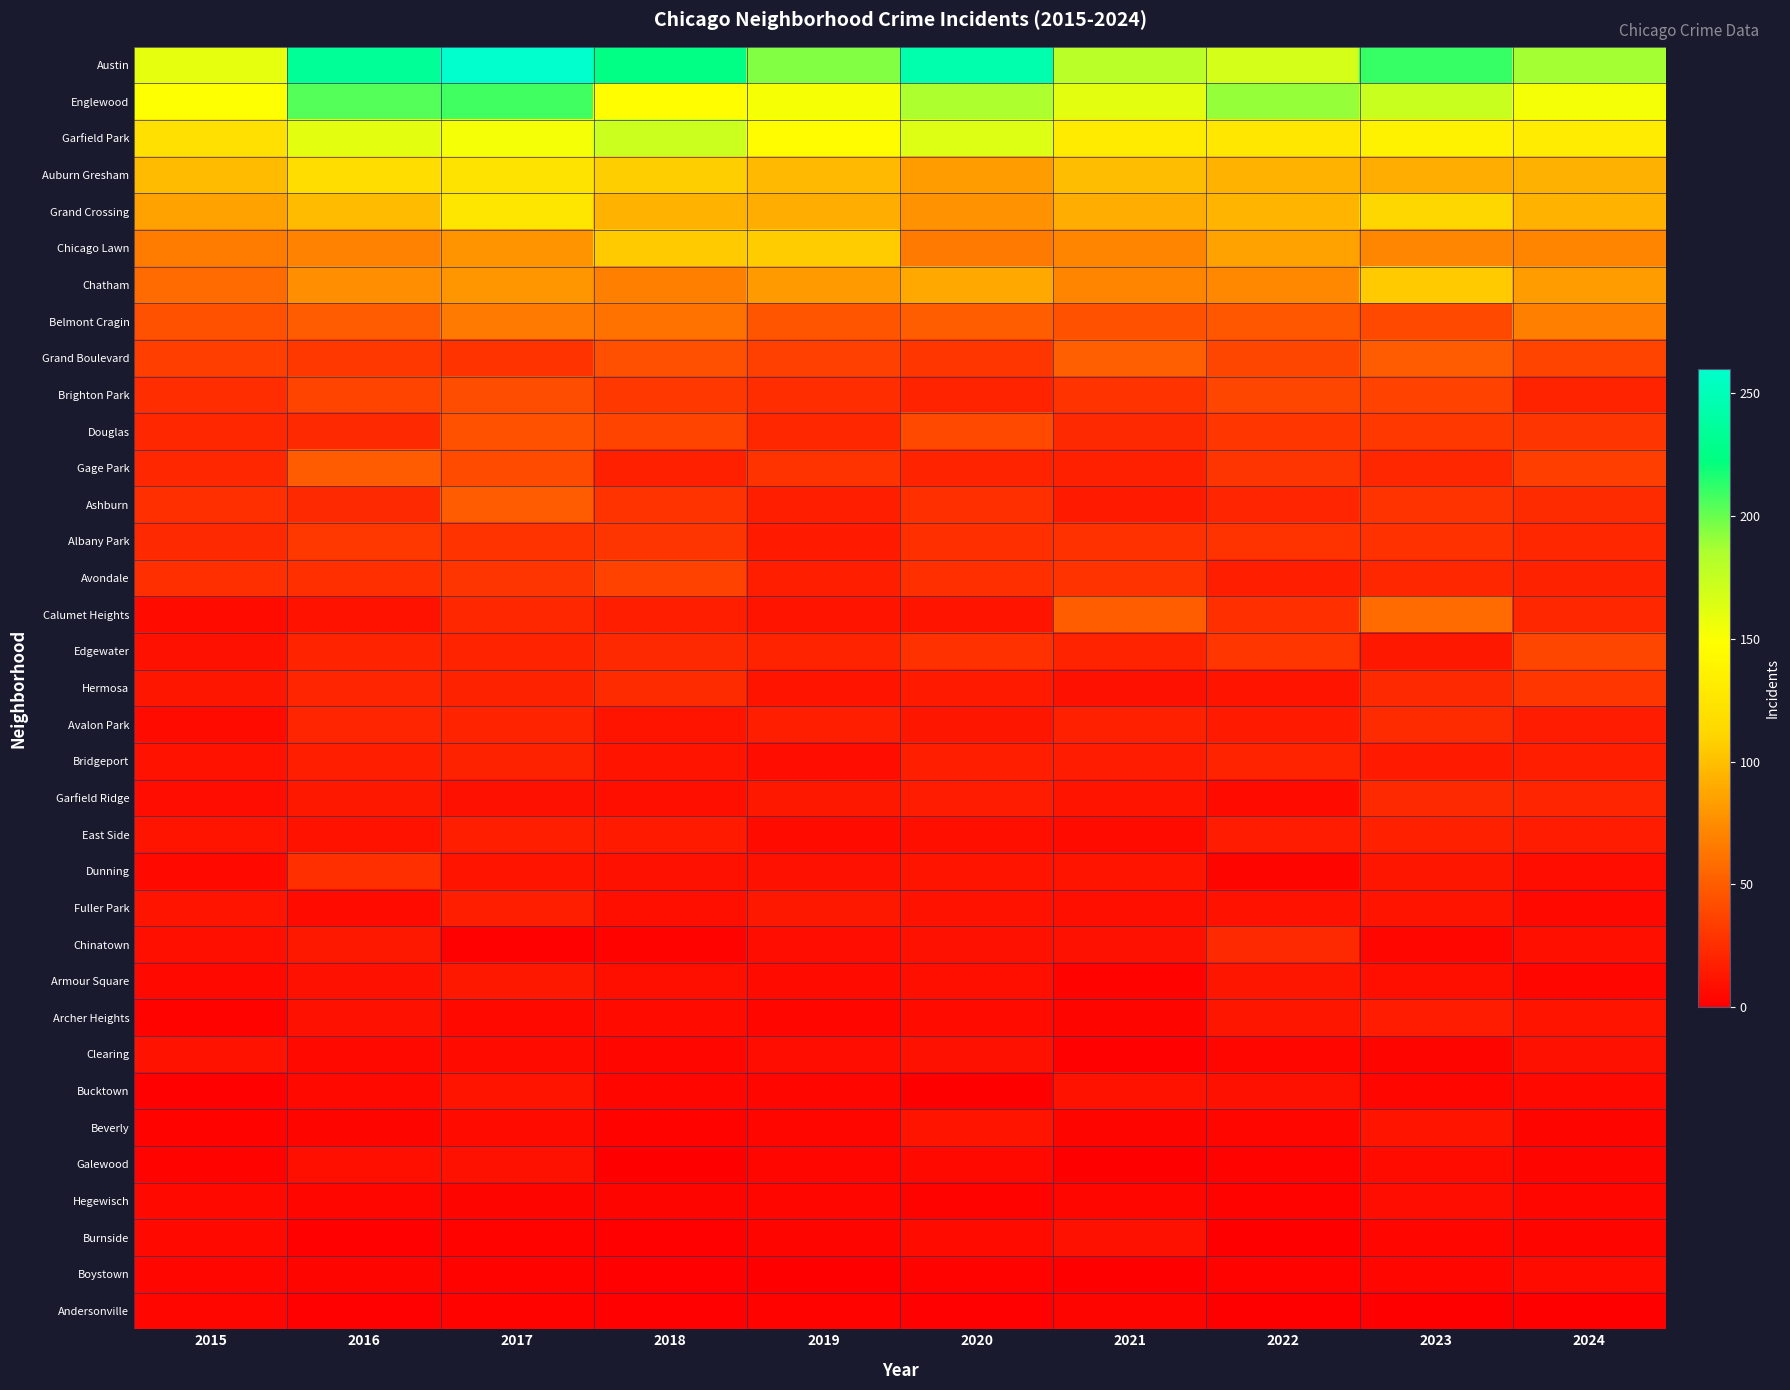

How many data points in Chatham are less than 80?

5